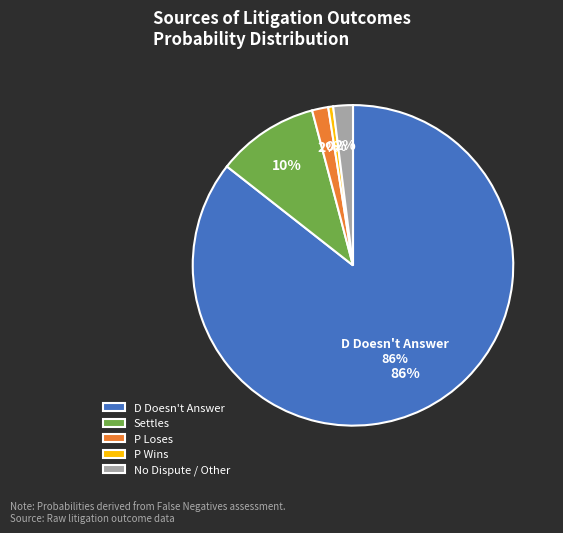

To the nearest percent, what percentage of the pie is P Loses?

2%